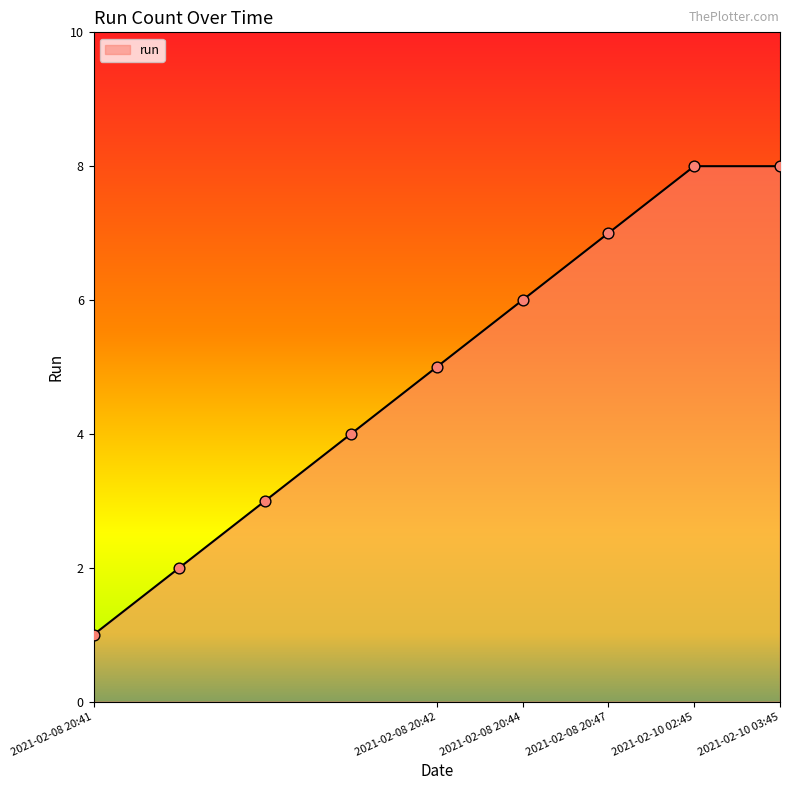

What is the difference between the maximum and minimum values?

7